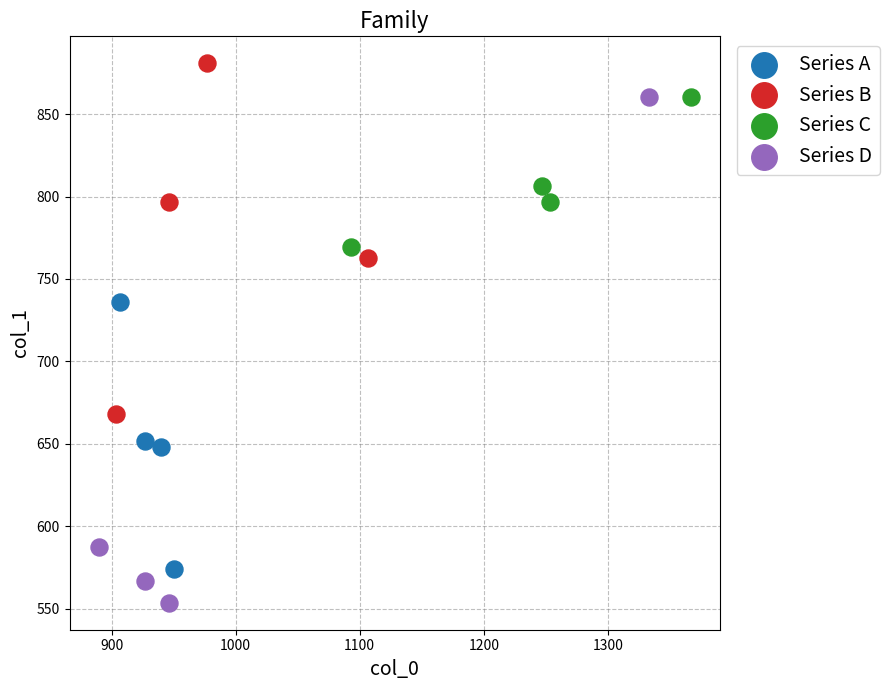

What are all the series names shown in the legend?

Series A, Series B, Series C, Series D